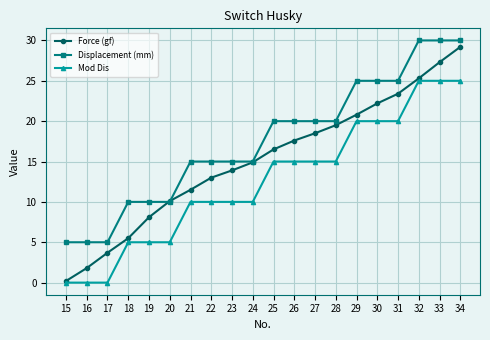

After their last crossing, which series has the higher values: Force (gf) or Displacement (mm)?

Displacement (mm)